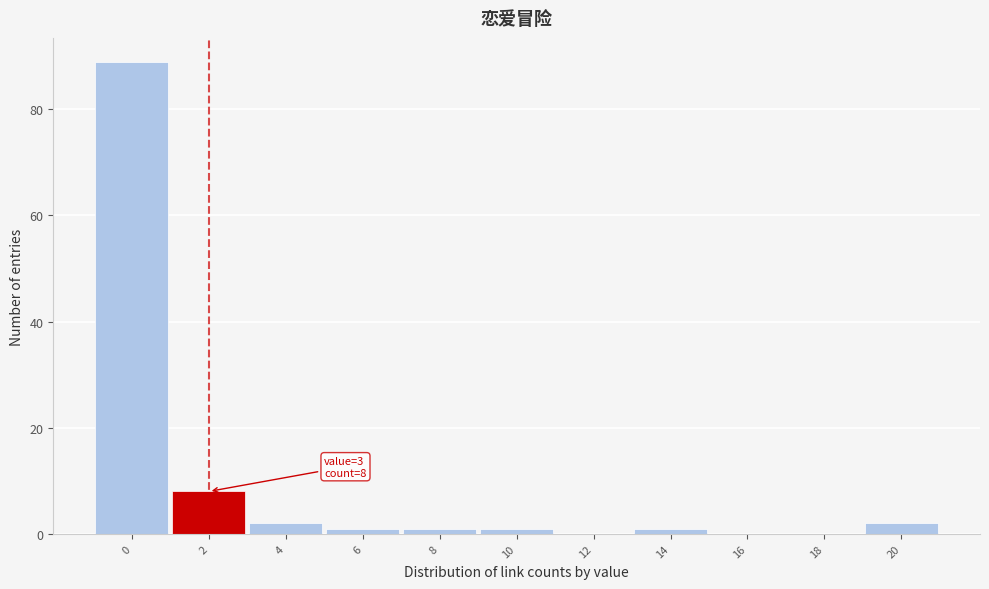

Reading right to left, what are all the values shown in this chart?

20=2	18=0	16=0	14=1	12=0	10=1	8=1	6=1	4=2	2=8	0=89